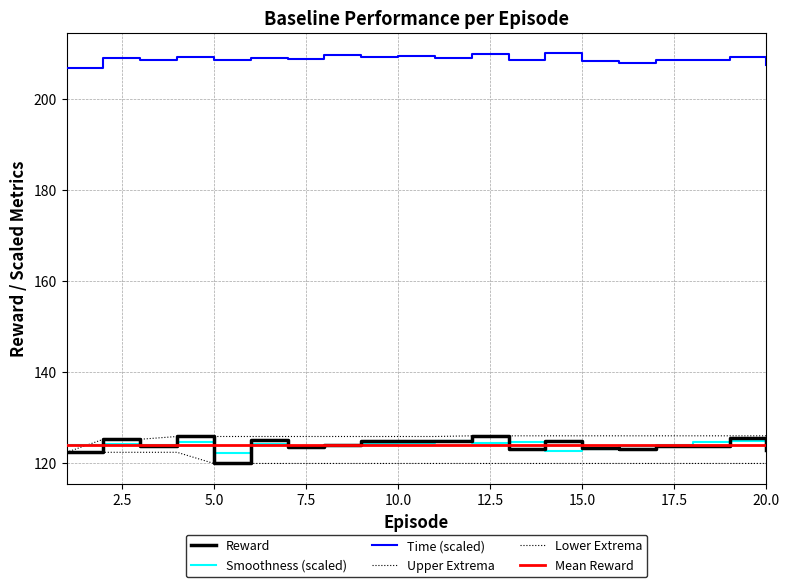

How many interior local peaks does the Smoothness (scaled) series have?

6